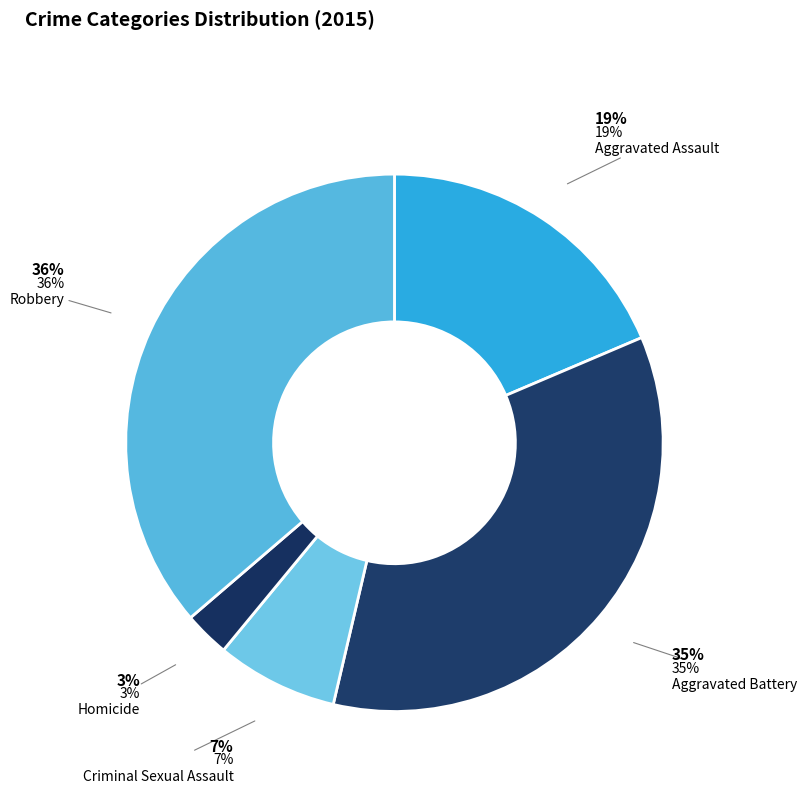

How many slices are in this pie chart?

5